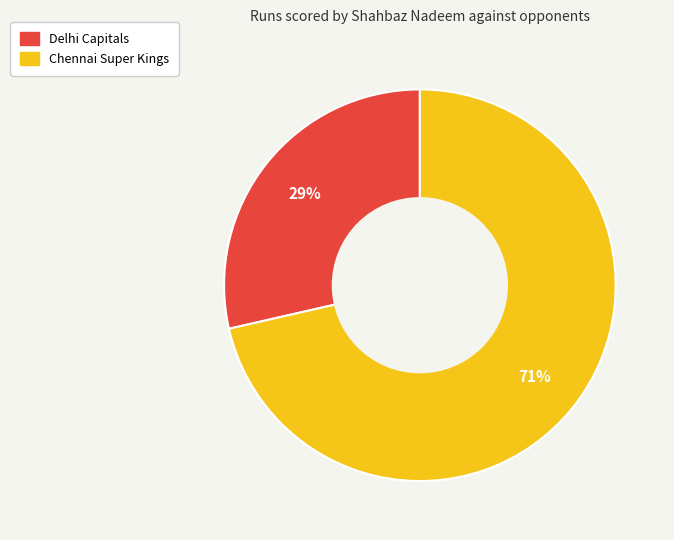

To the nearest percent, what is the combined percentage of Chennai Super Kings and Delhi Capitals?

100%